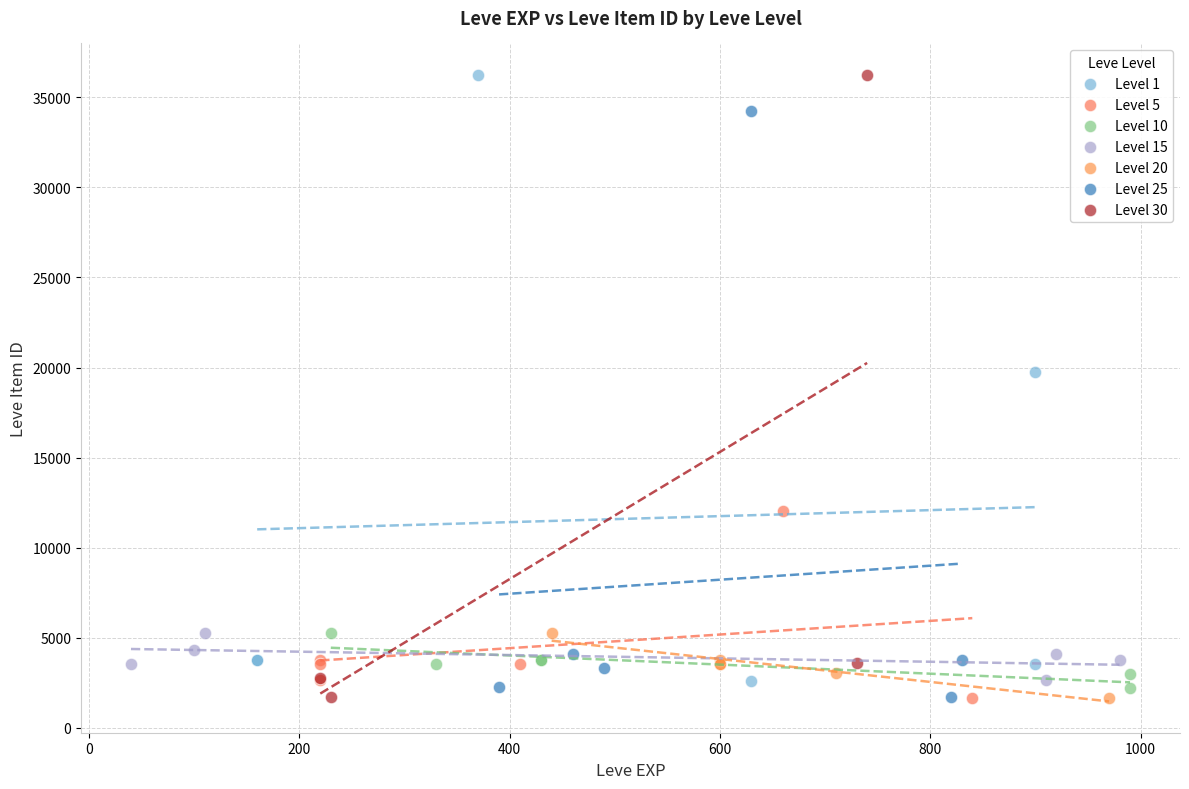

Which series has the widest spread of Y values?

Level 30